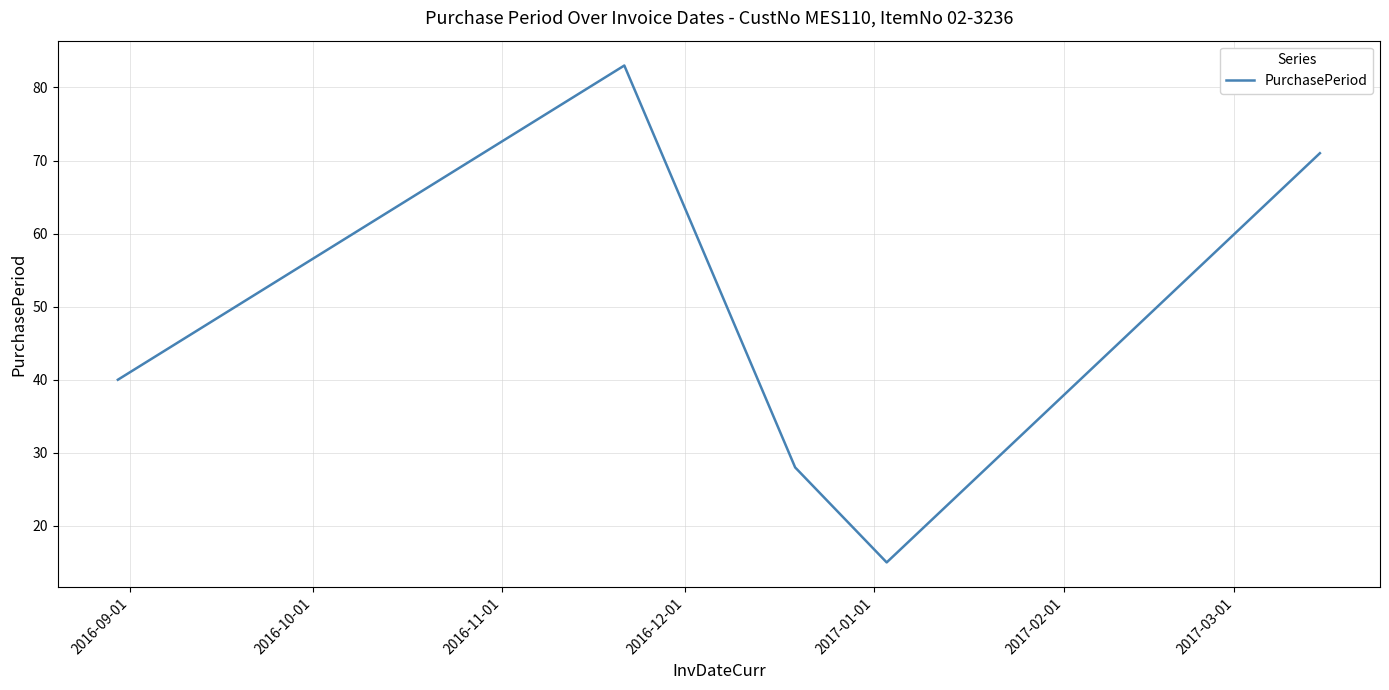

What is the sum of all values?

237